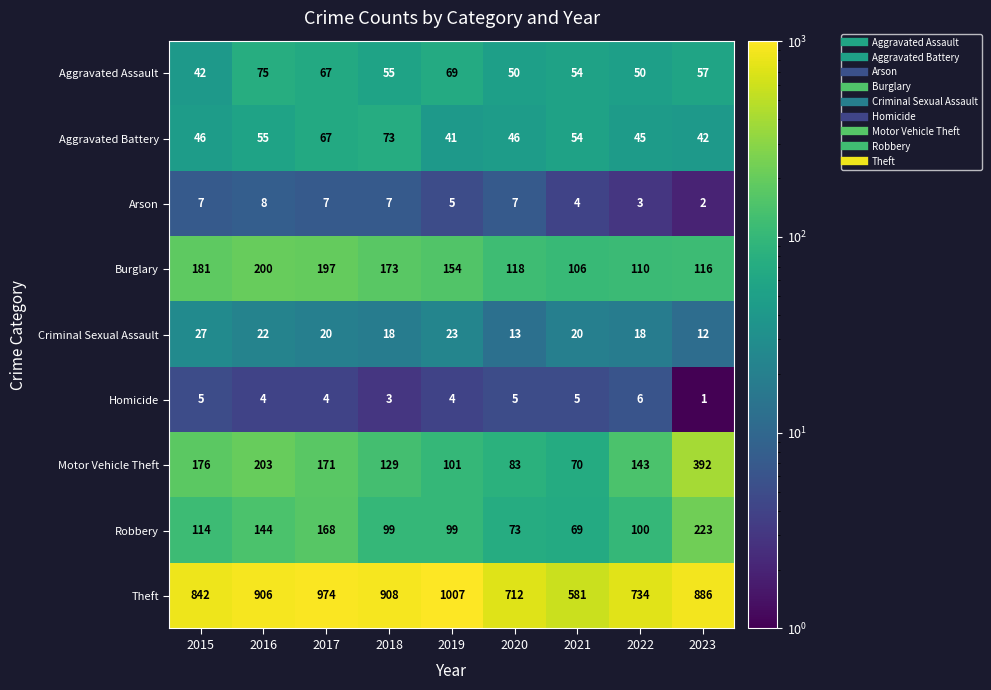

List the series in order of their peak value, highest first.

Theft, Motor Vehicle Theft, Robbery, Burglary, Aggravated Assault, Aggravated Battery, Criminal Sexual Assault, Arson, Homicide